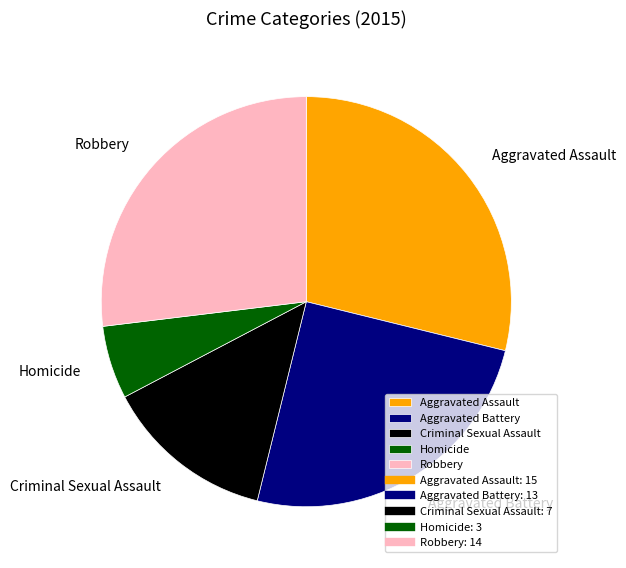

Combined, do Robbery and Criminal Sexual Assault account for over 50%?

No